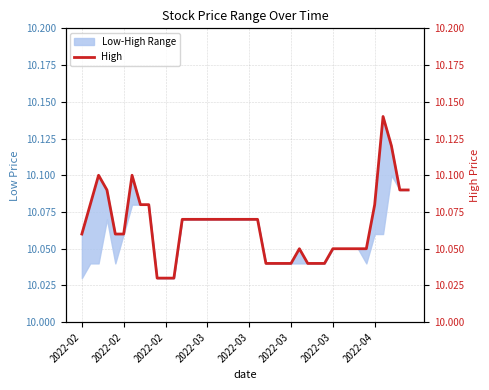

Does the chart display data point markers on the line(s)?

No